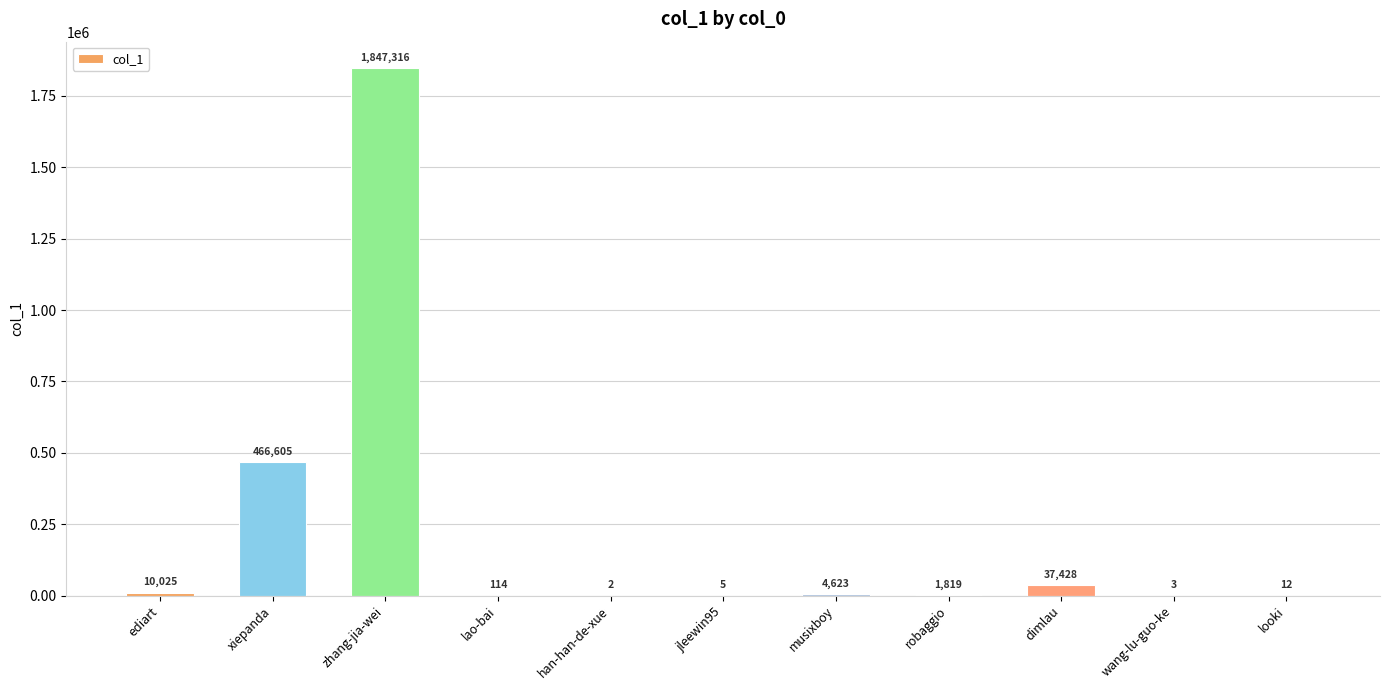

What is the change in value from xiepanda to wang-lu-guo-ke?

-466602